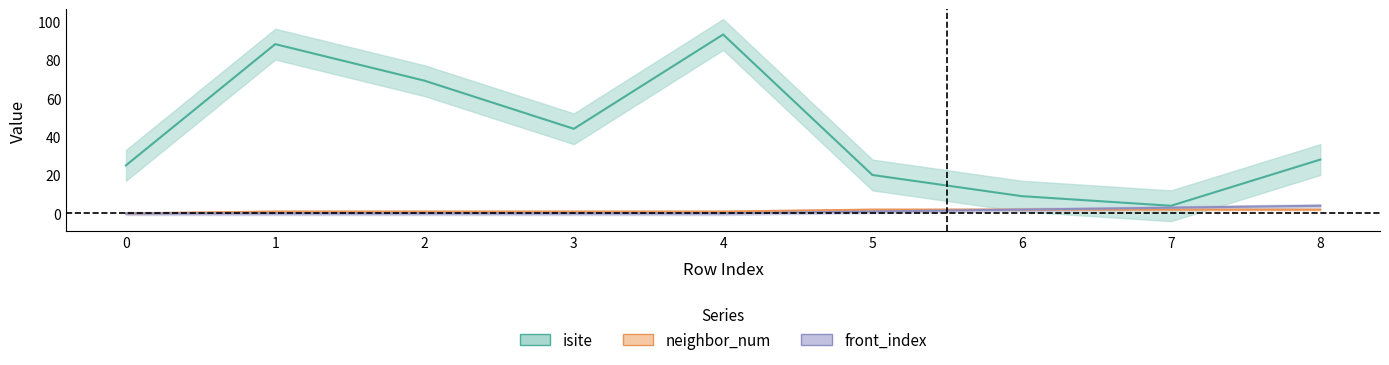

At how many categories does at least one series exceed 12?

7